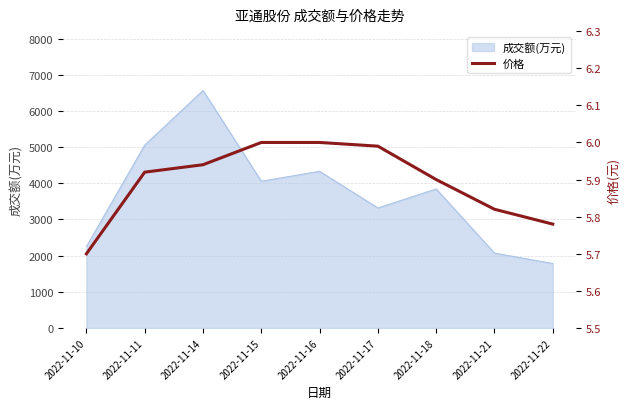

Does the chart have visible grid lines?

Yes